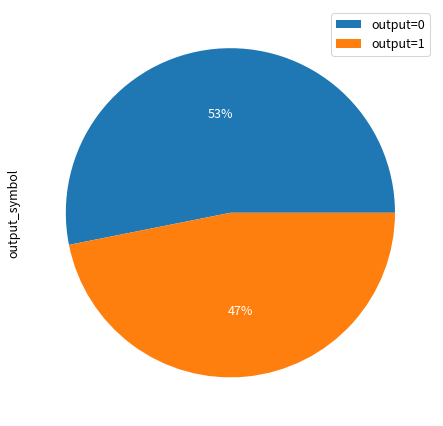

Is the sum of output=1 and output=0 greater than half?

Yes